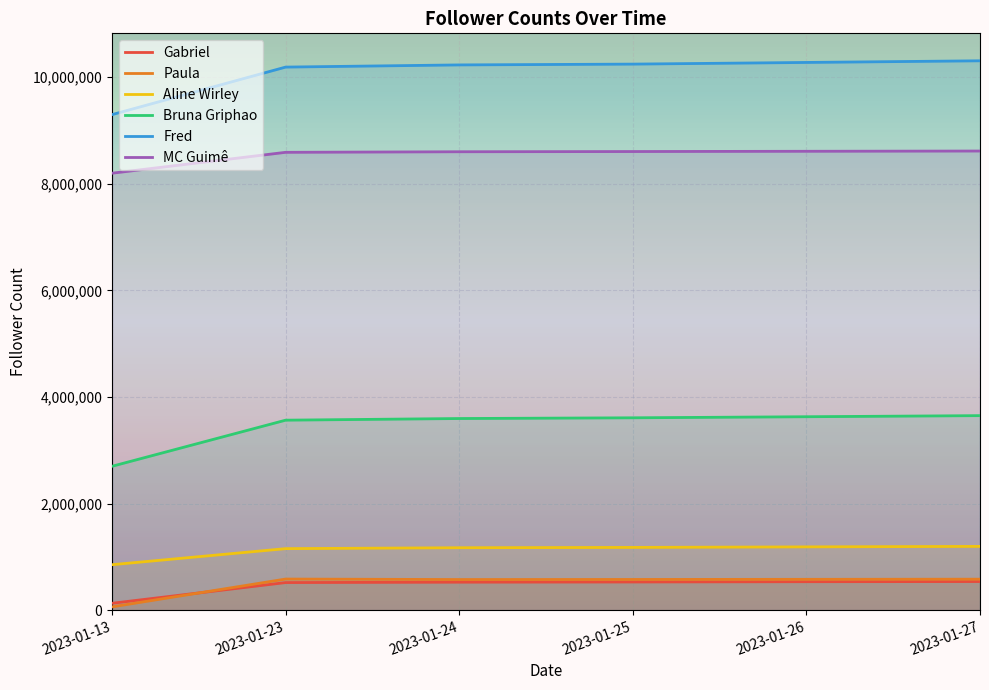

Which category has the lowest value across all series?

2023-01-13